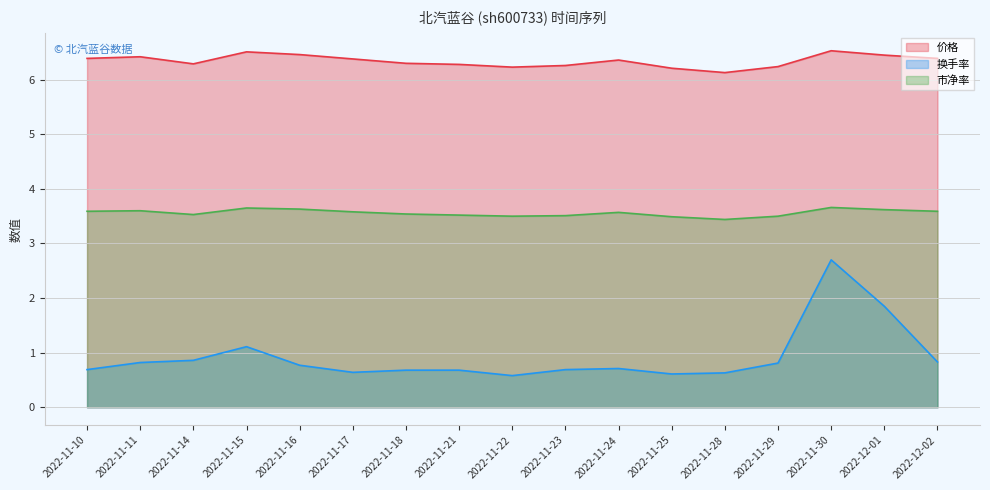

Does the chart display data point markers on the line(s)?

No